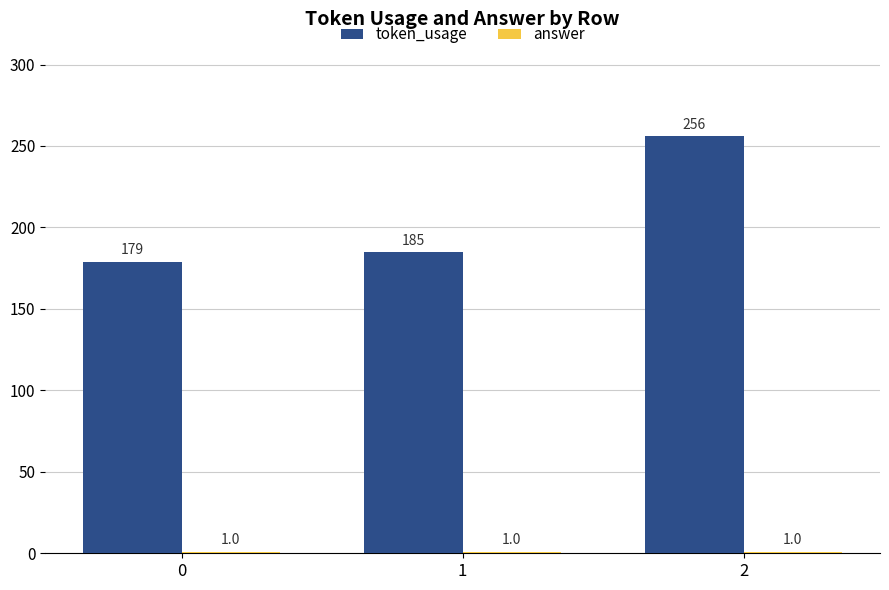

What is the difference between the token_usage values at 0 and 2?

77